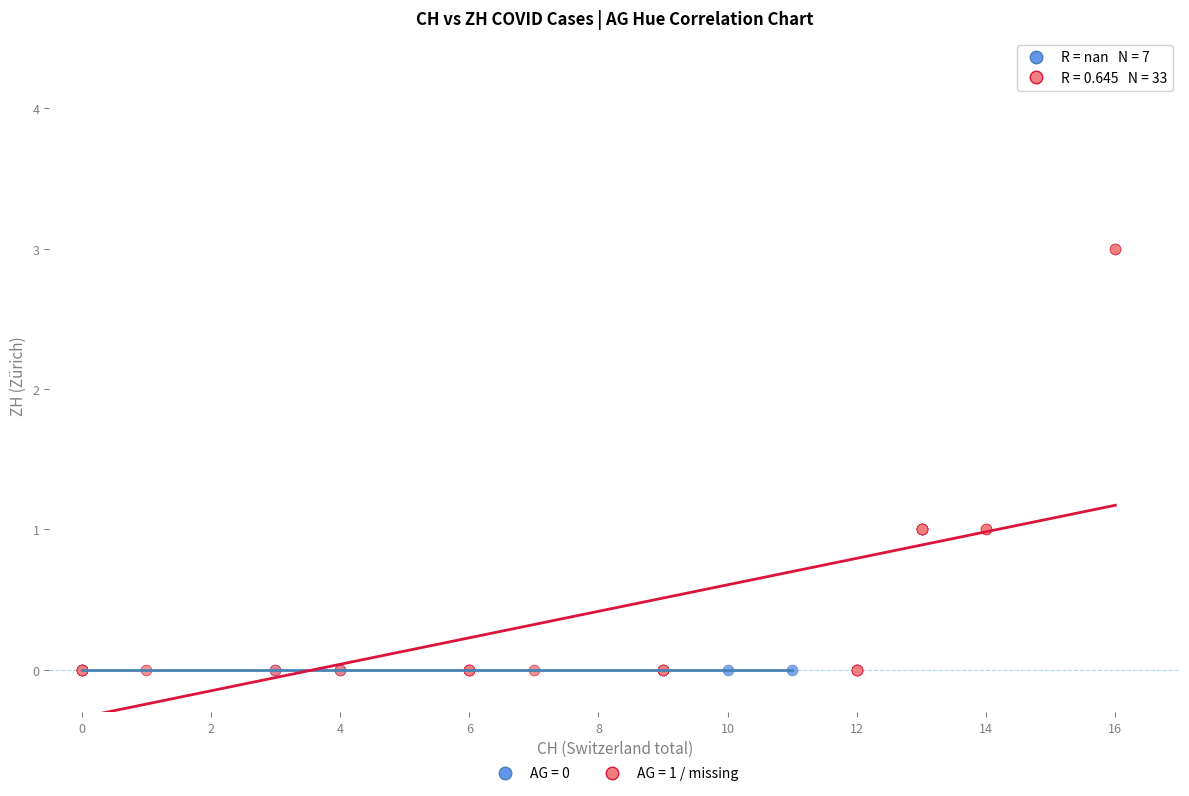

What are all the series names shown in the legend?

AG = 0, AG = 1 / missing